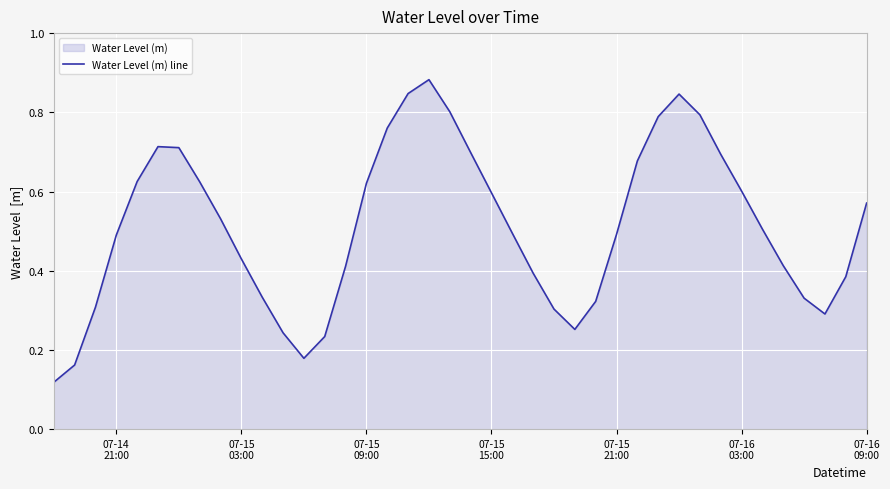

What is the maximum value shown in the chart?

0.9